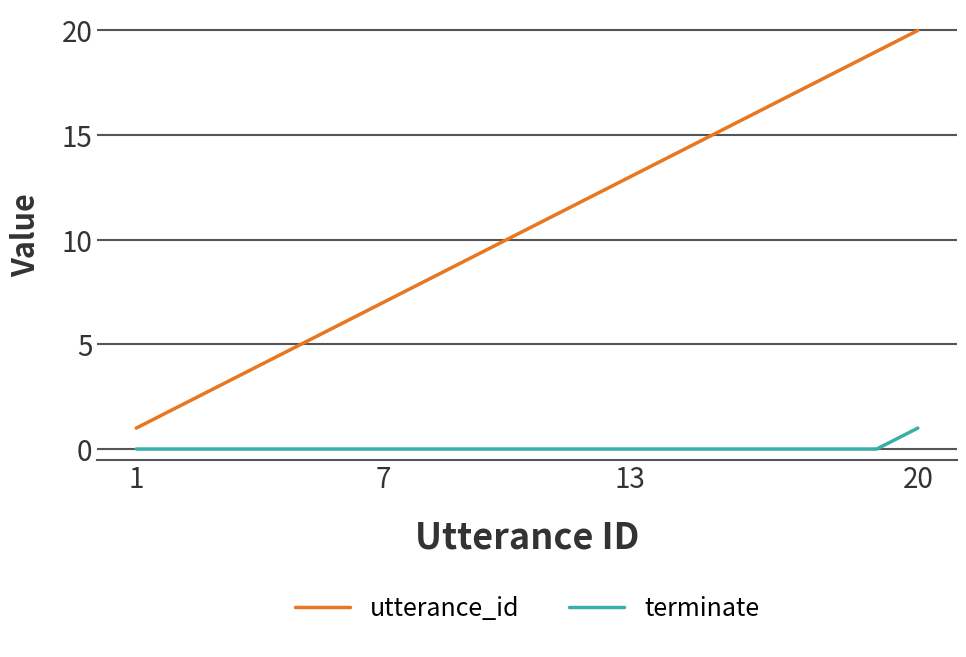

List the series in order of their overall mean, highest first.

utterance_id, terminate